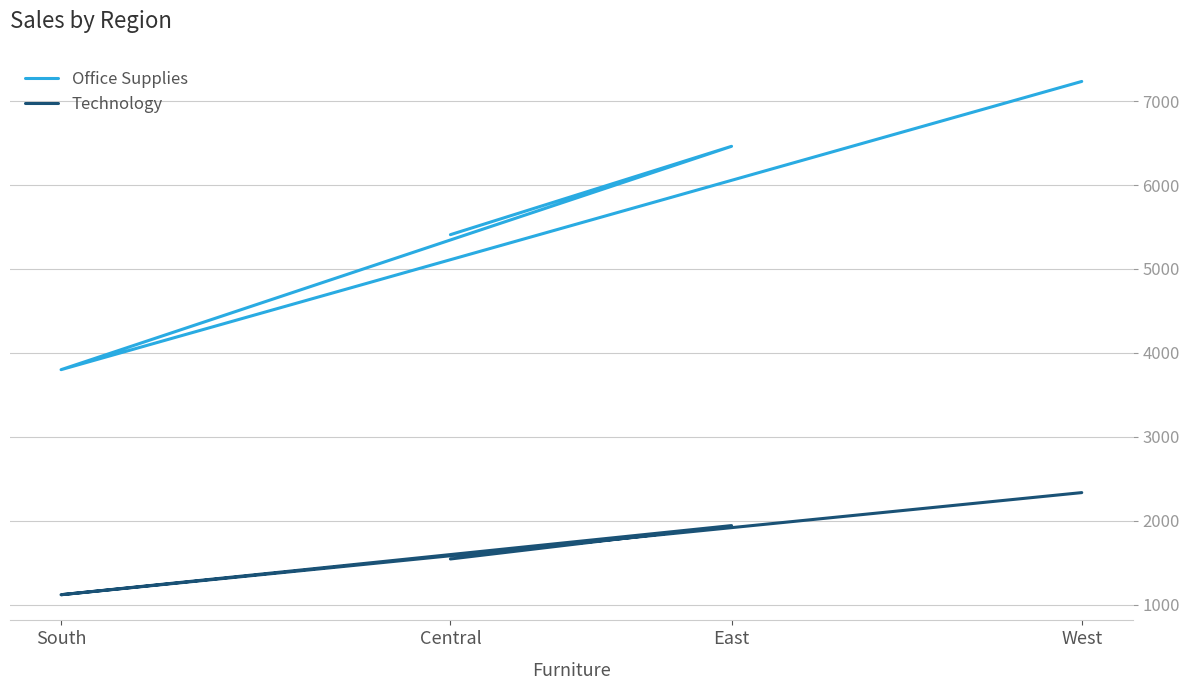

Is the value of Technology at South greater than the value of Office Supplies at West?

No